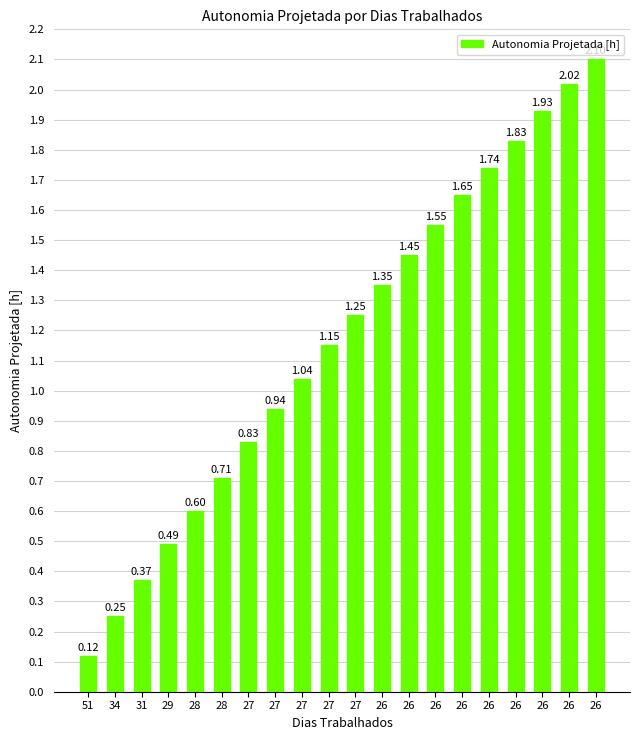

Reading left to right, extract all data points from this chart.

0.1	0.2	0.4	0.5	0.6	0.7	0.8	0.9	1.0	1.1	1.2	1.4	1.4	1.6	1.6	1.7	1.8	1.9	2.0	2.1